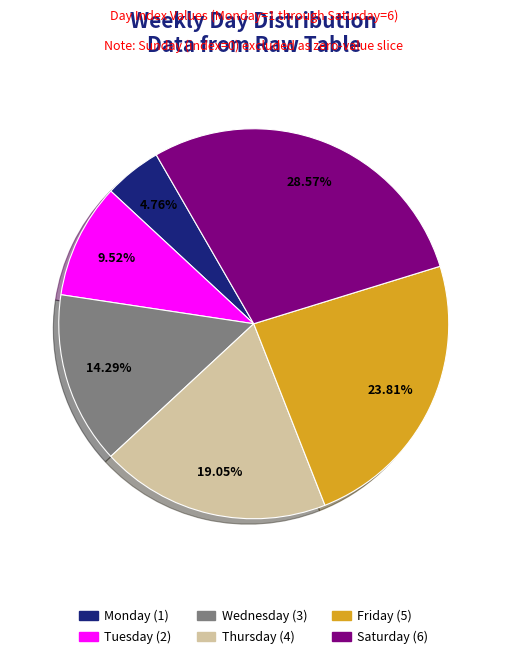

Is there any slice that represents more than half of the pie?

No